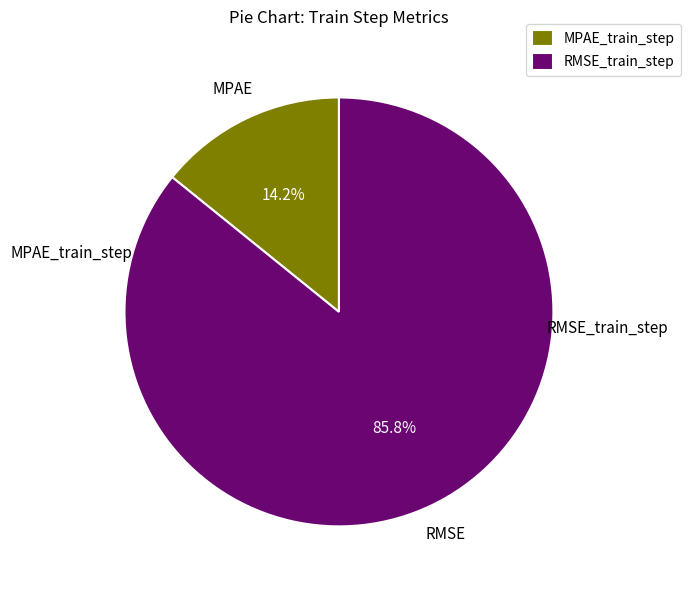

To the nearest percent, what portion does RMSE_train_step represent?

86%